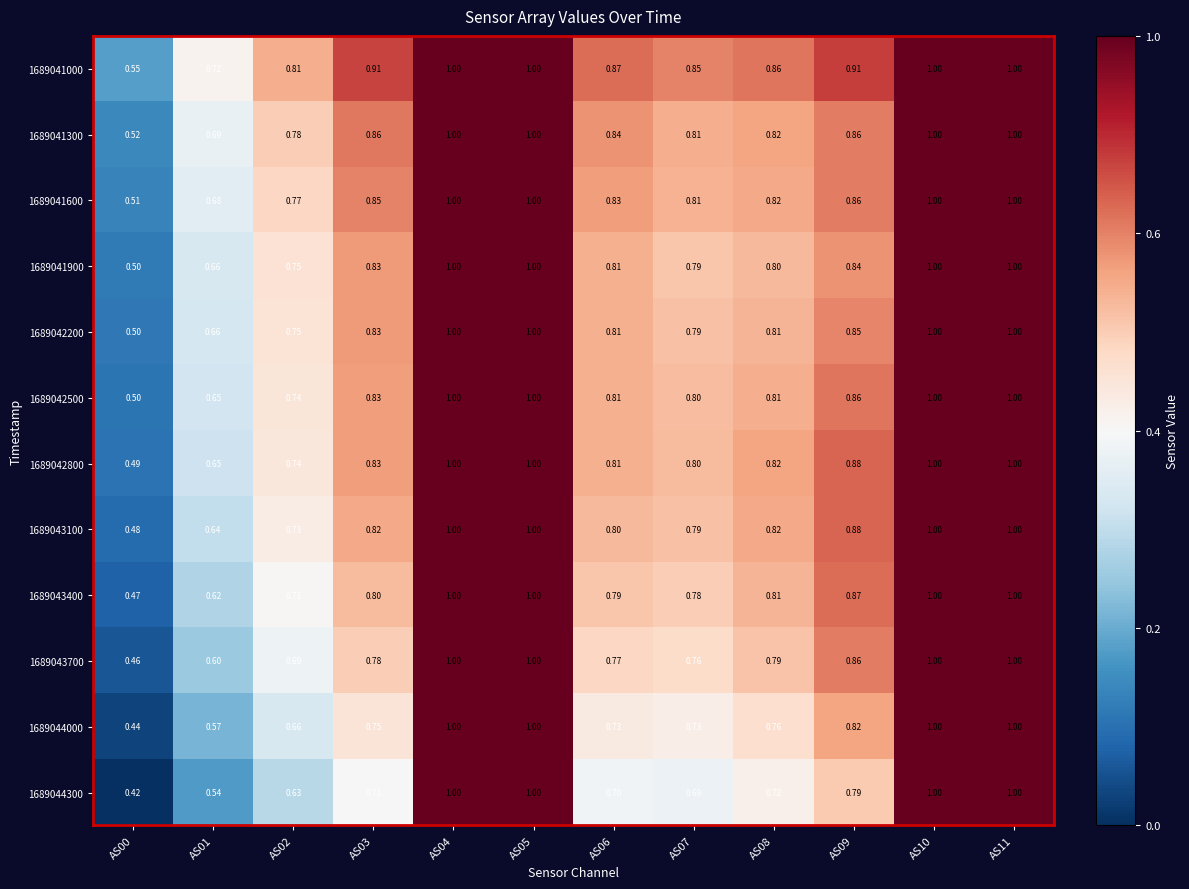

Is the value of 1689042200 at AS05 greater than the value of 1689042500 at AS08?

Yes